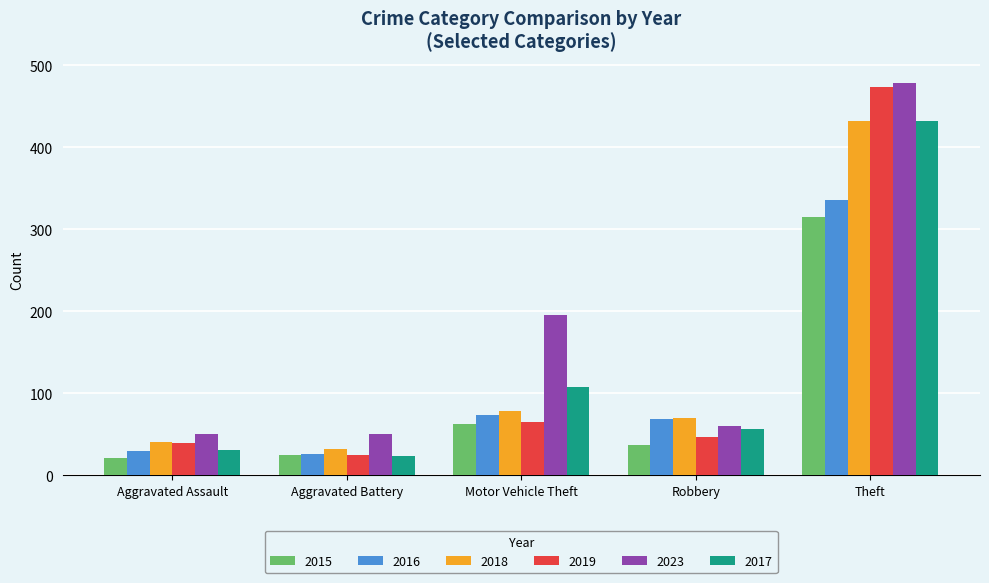

Reading left to right, what are all the values shown in this chart?

2015: Aggravated Assault=21	Aggravated Battery=24	Motor Vehicle Theft=62	Robbery=37	Theft=315
2016: Aggravated Assault=29	Aggravated Battery=26	Motor Vehicle Theft=73	Robbery=68	Theft=336
2018: Aggravated Assault=40	Aggravated Battery=32	Motor Vehicle Theft=78	Robbery=70	Theft=432
2019: Aggravated Assault=39	Aggravated Battery=25	Motor Vehicle Theft=65	Robbery=47	Theft=474
2023: Aggravated Assault=50	Aggravated Battery=50	Motor Vehicle Theft=195	Robbery=60	Theft=478
2017: Aggravated Assault=31	Aggravated Battery=23	Motor Vehicle Theft=108	Robbery=56	Theft=432